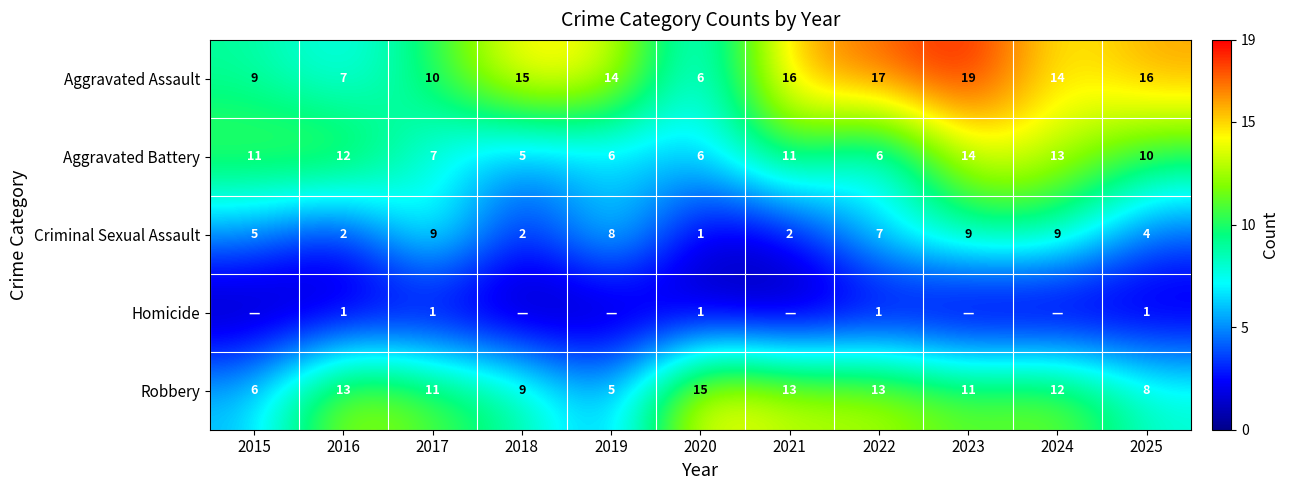

Where is Aggravated Battery nearest to the value 9?

2025